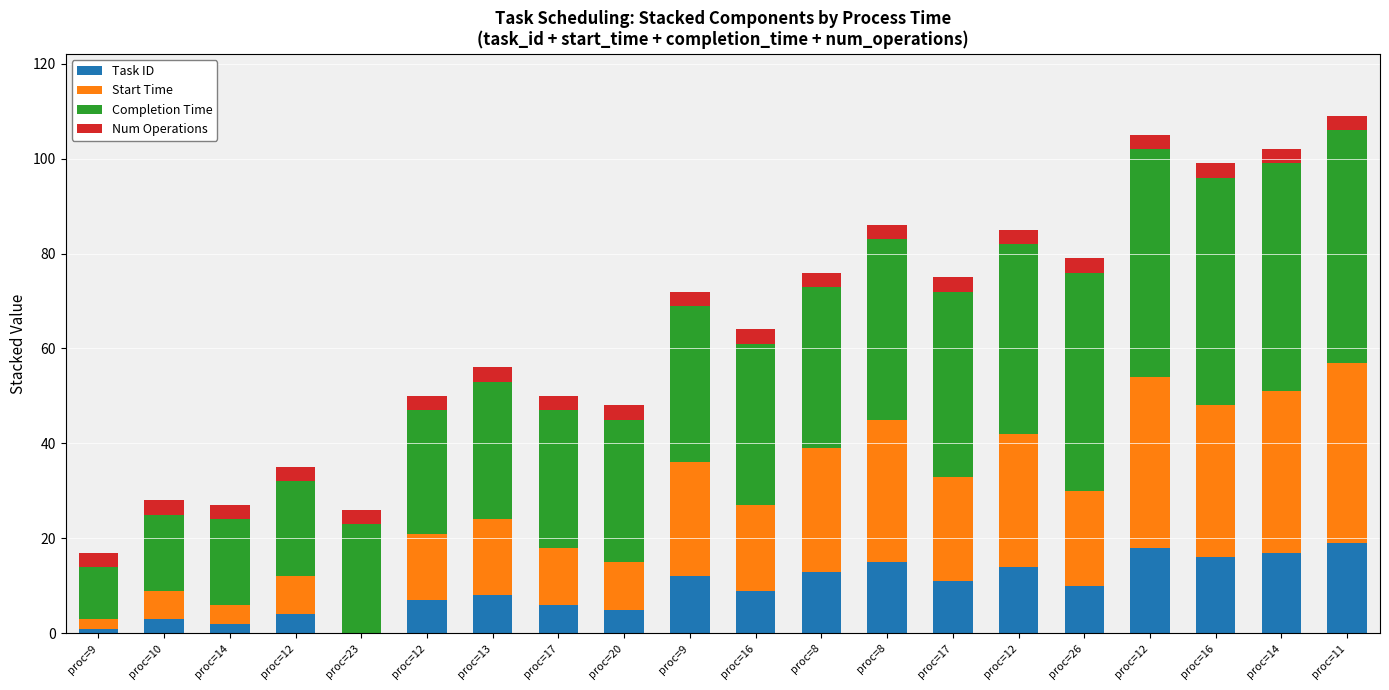

How many series are shown in this chart?

4